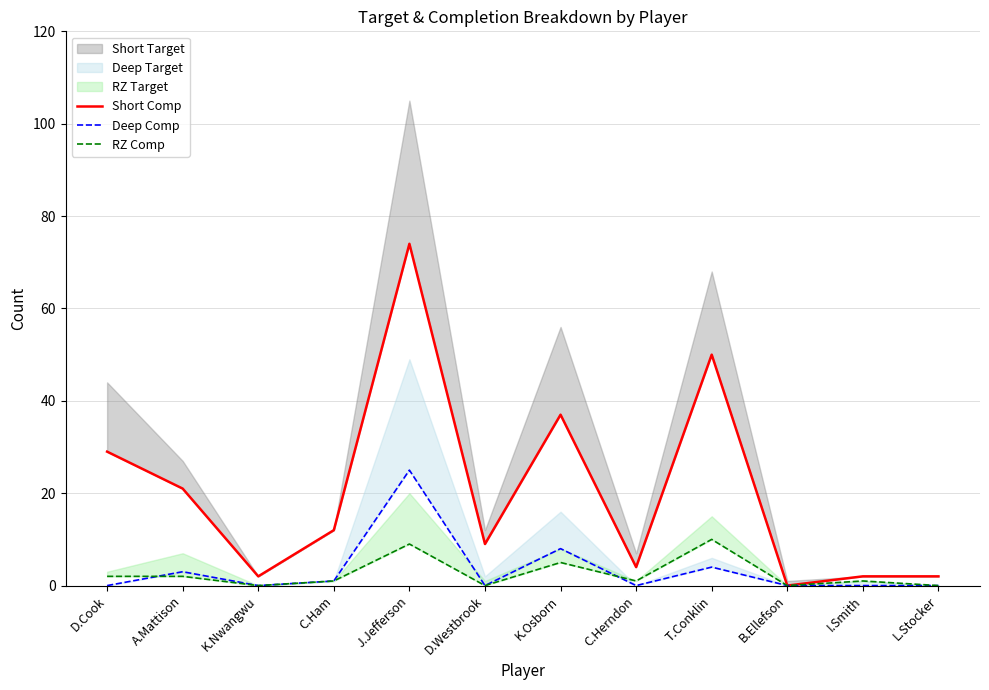

True or false: Deep Comp and Short Comp cross at least once.

False